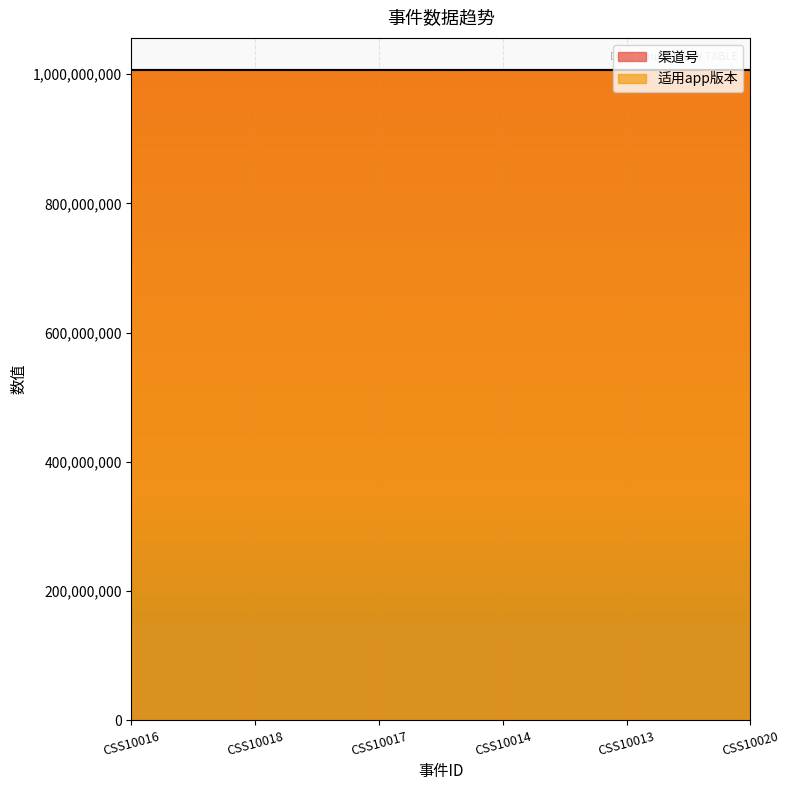

Reading left to right, extract all data points from this chart.

渠道号: 1006015003	1006015003	1006015003	1006015003	1006015003	1006015003
适用app版本: 1	1	1	1	1	1